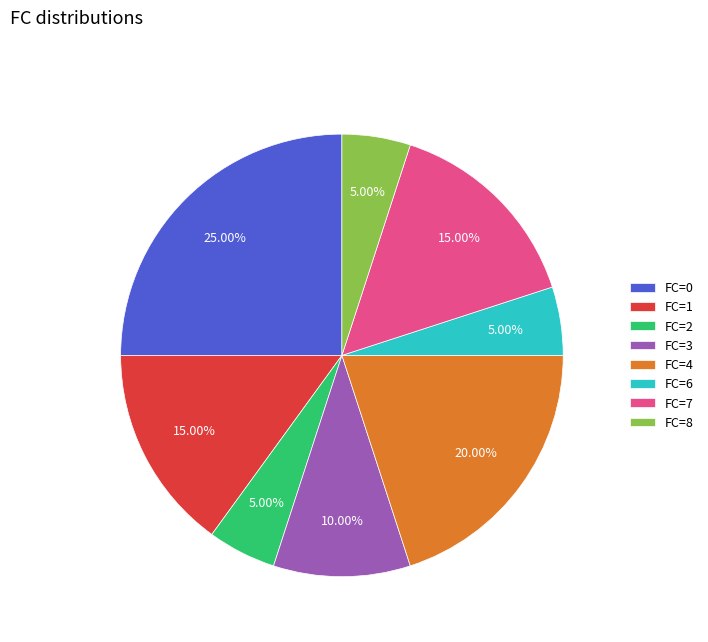

Between FC=3 and FC=0, which is larger?

FC=0